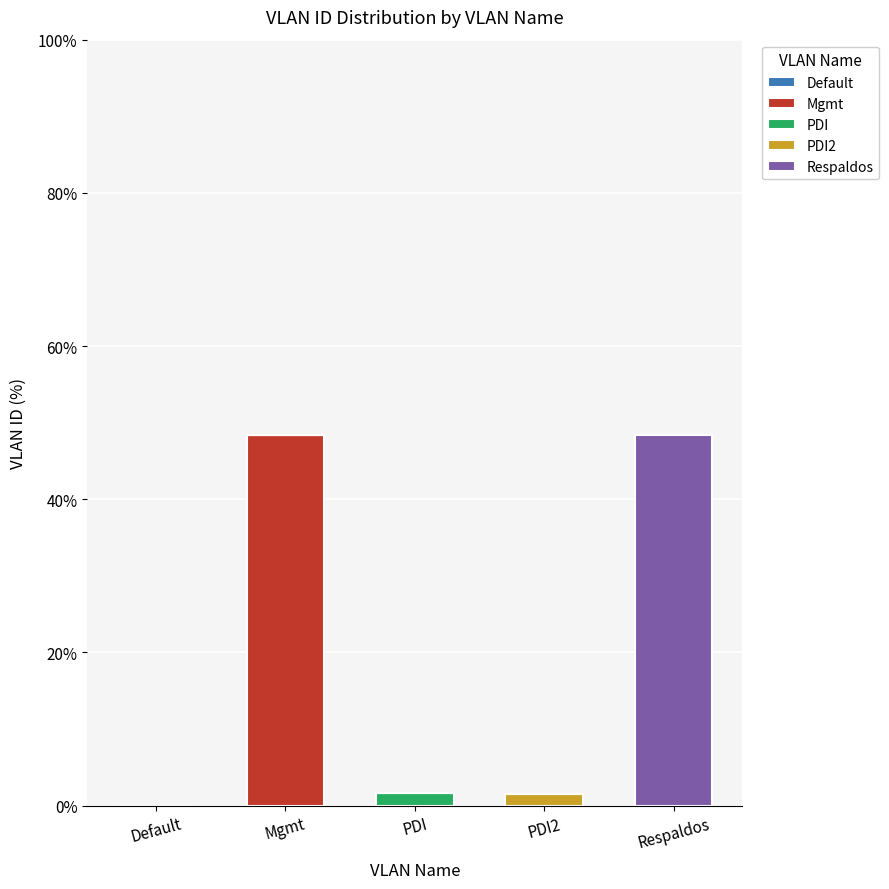

Are the bars horizontal?

No